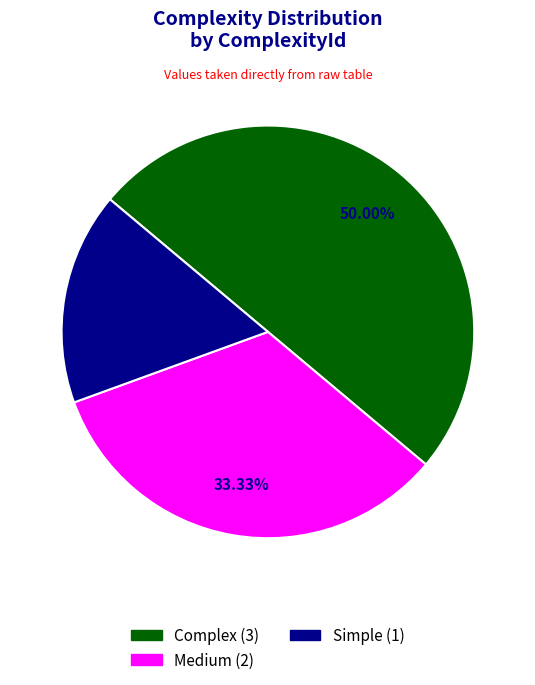

To the nearest percent, what is the difference between the largest and smallest slice percentages?

33%